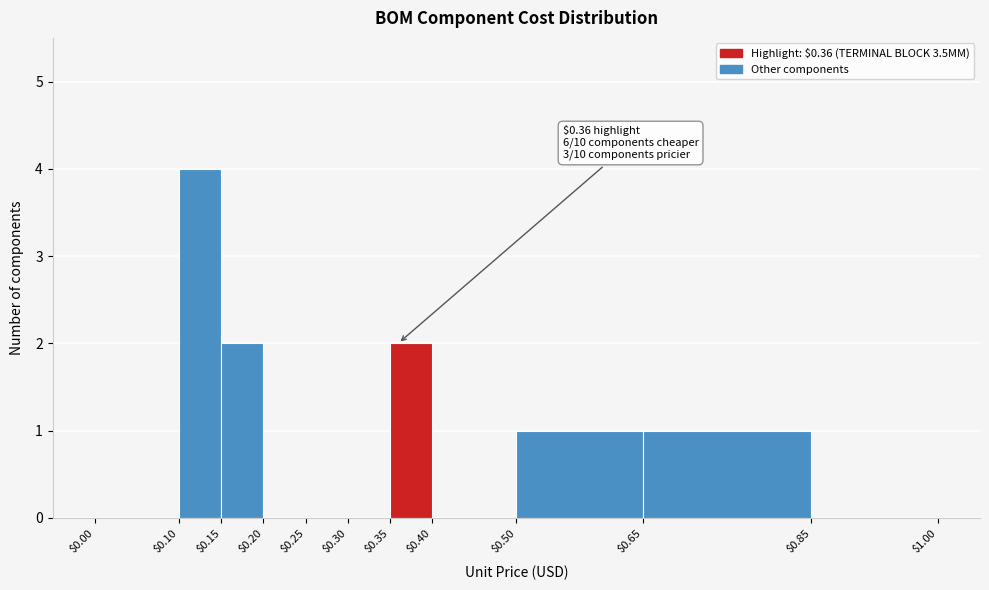

Over which range of the x-axis is the bar tallest?

$0.10 to $0.15